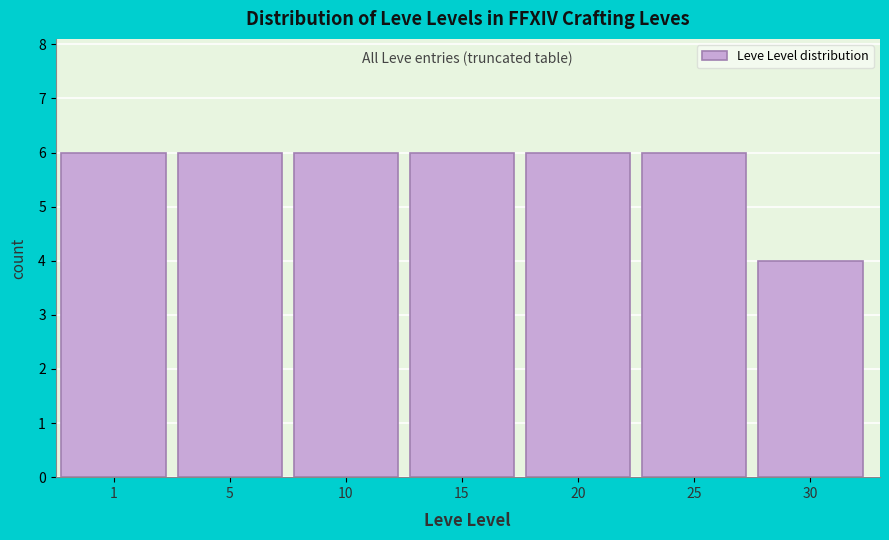

Reading left to right, transcribe all the data shown in this chart.

1=6	5=6	10=6	15=6	20=6	25=6	30=4